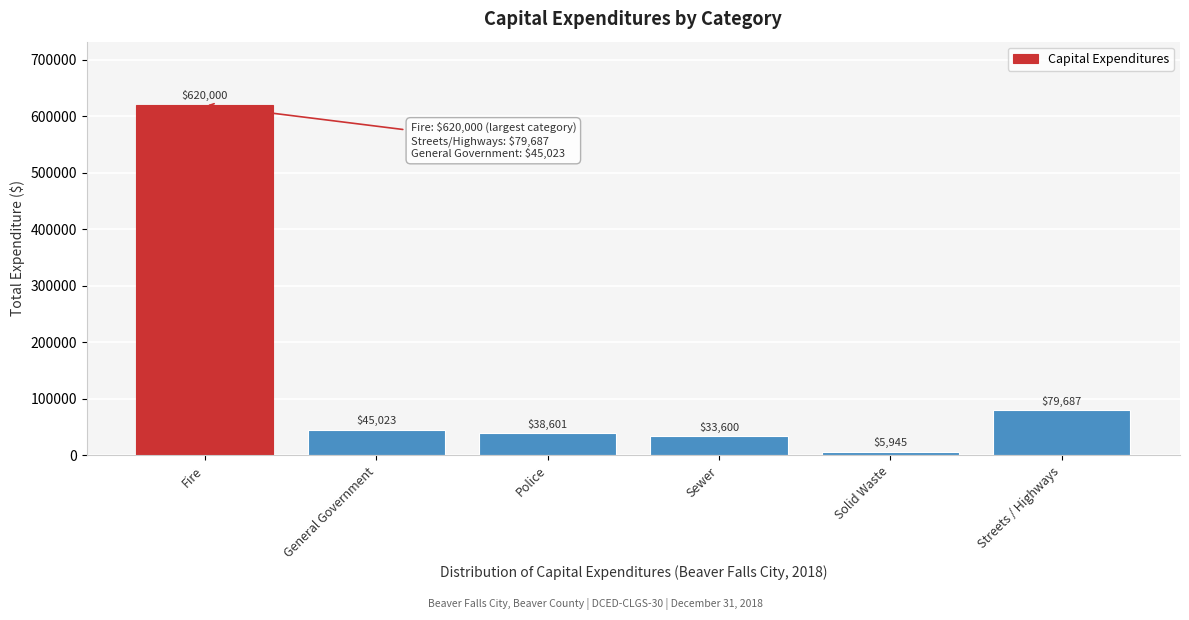

Reading left to right, transcribe all the data shown in this chart.

Fire=620000	General Government=45023	Police=38601	Sewer=33600	Solid Waste=5945	Streets / Highways=79687